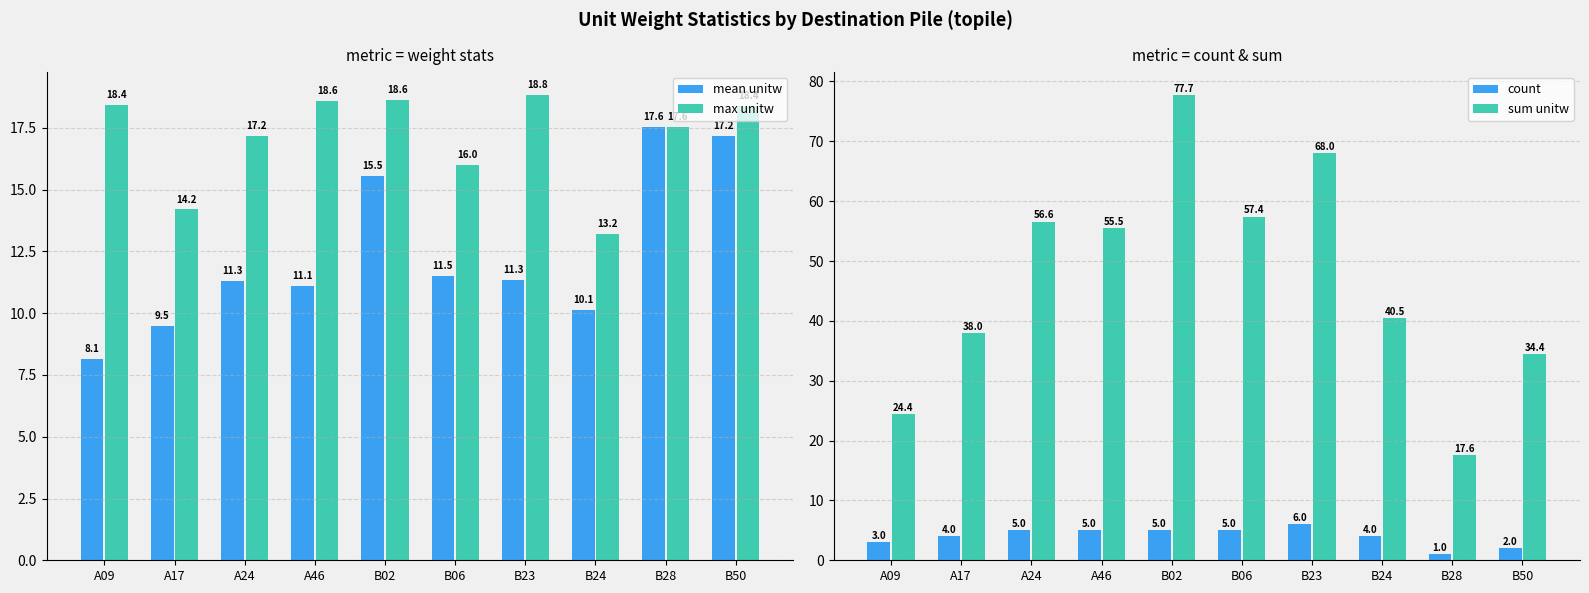

Reading left to right, extract all data points from this chart.

mean unitw: A09=8.1	A17=9.5	A24=11.3	A46=11.1	B02=15.5	B06=11.5	B23=11.3	B24=10.1	B28=17.6	B50=17.2
max unitw: A09=18.4	A17=14.2	A24=17.2	A46=18.6	B02=18.6	B06=16.0	B23=18.8	B24=13.2	B28=17.6	B50=18.4
count: A09=3.0	A17=4.0	A24=5.0	A46=5.0	B02=5.0	B06=5.0	B23=6.0	B24=4.0	B28=1.0	B50=2.0
sum unitw: A09=24.4	A17=38.0	A24=56.6	A46=55.5	B02=77.7	B06=57.4	B23=68.0	B24=40.5	B28=17.6	B50=34.4